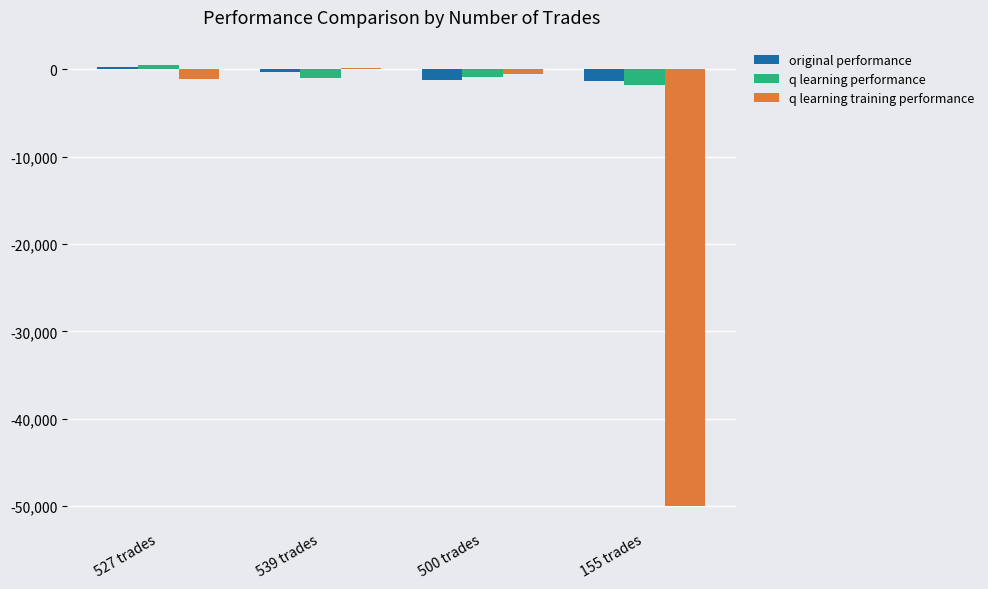

What is the approximate value of q learning performance at 155 trades?

-1772.4